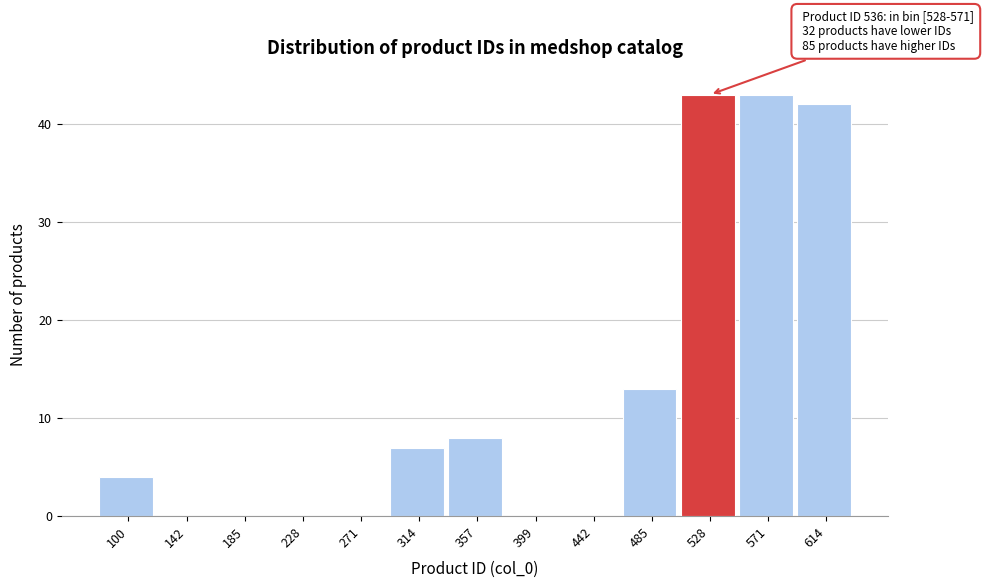

Reading left to right, list all the values displayed in this chart.

100=4	142=0	185=0	228=0	271=0	314=7	357=8	399=0	442=0	485=13	528=43	571=43	614=42